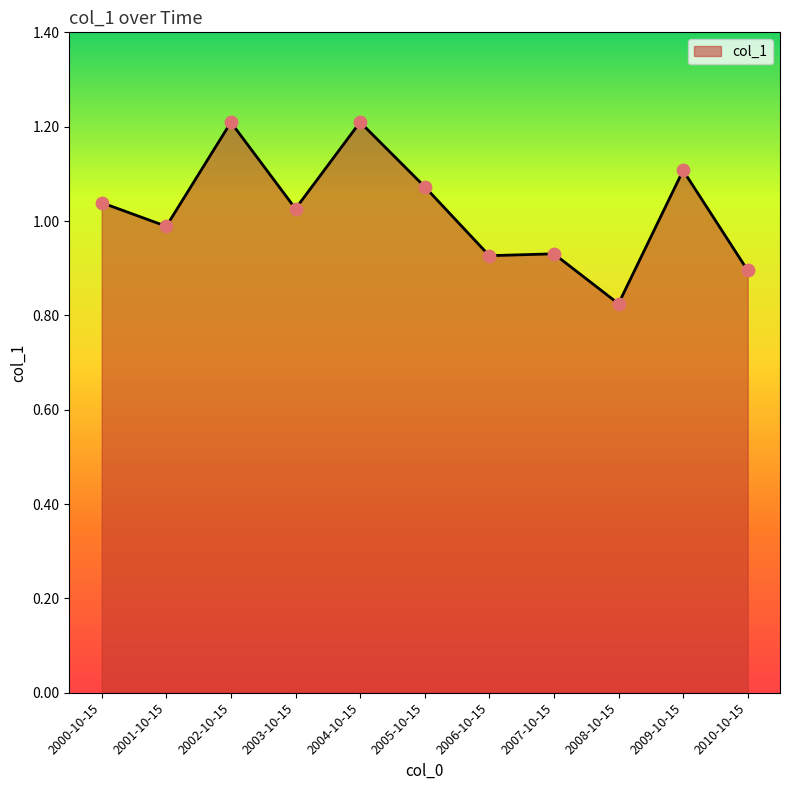

What is the change in value from 2003-10-15 to 2010-10-15?

-0.1